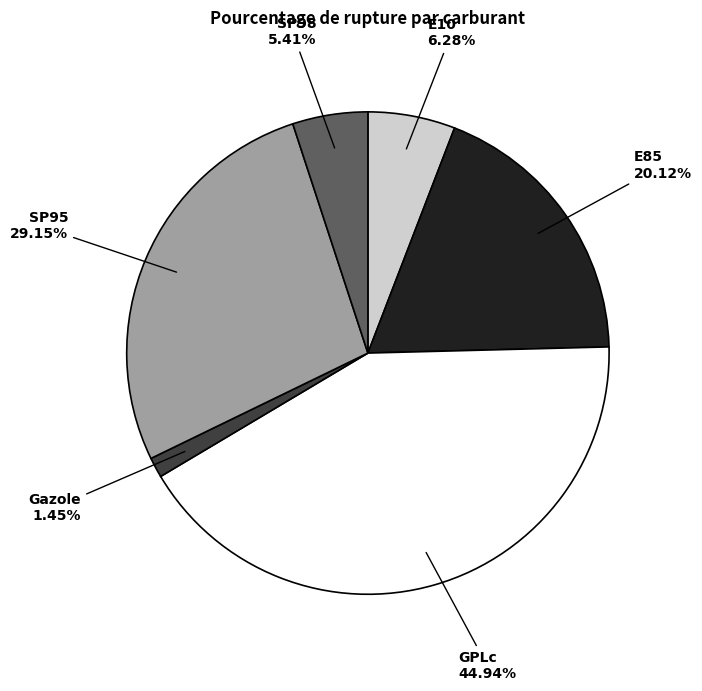

How many segments does this pie chart have?

6